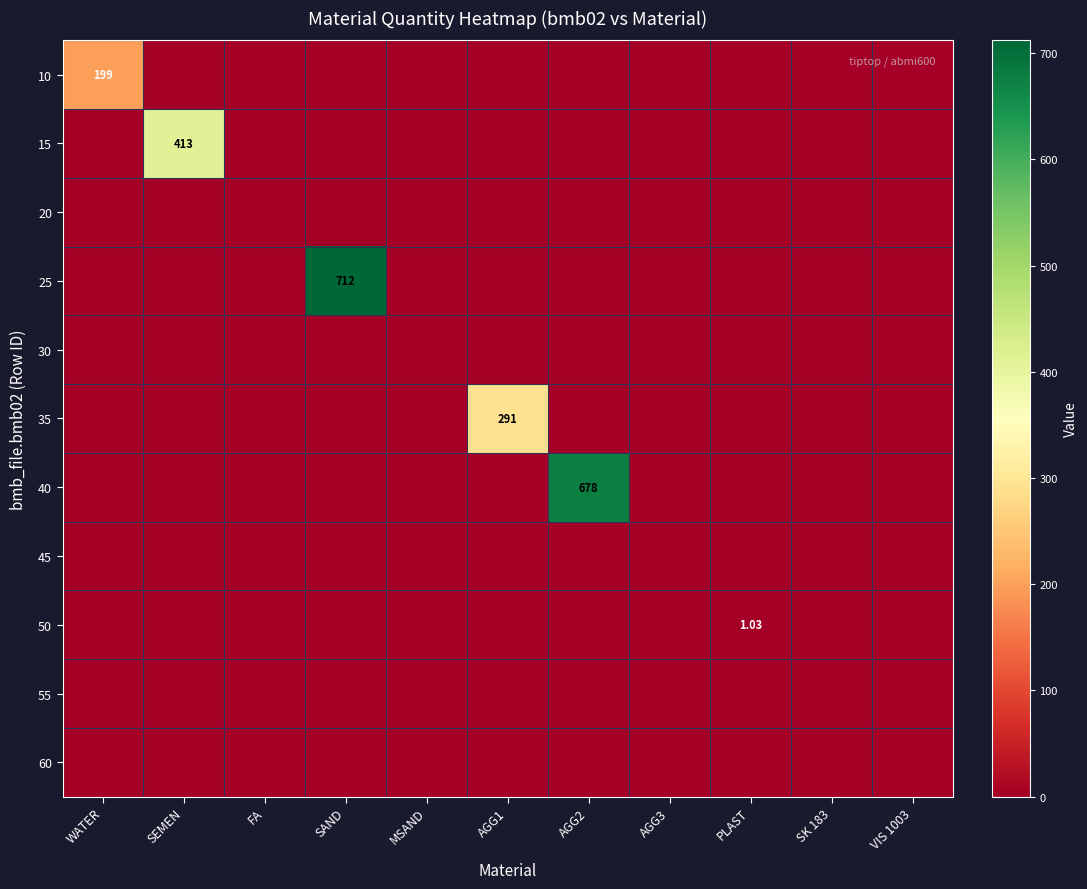

Which series changed the most between PLAST and VIS 1003?

50